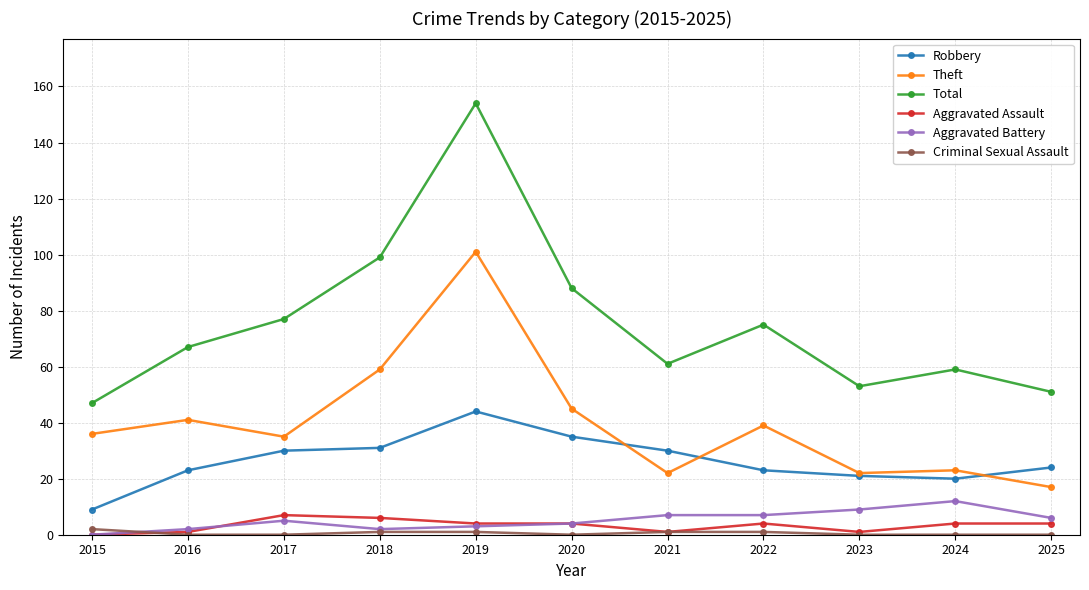

What is the total value across all series at 2021?

122